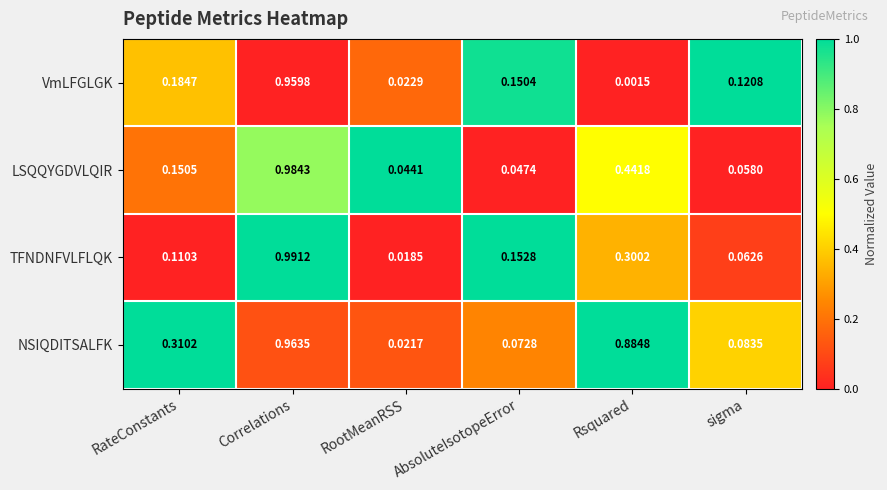

Rank the series by their maximum value, from lowest to highest.

VmLFGLGK, NSIQDITSALFK, LSQQYGDVLQIR, TFNDNFVLFLQK